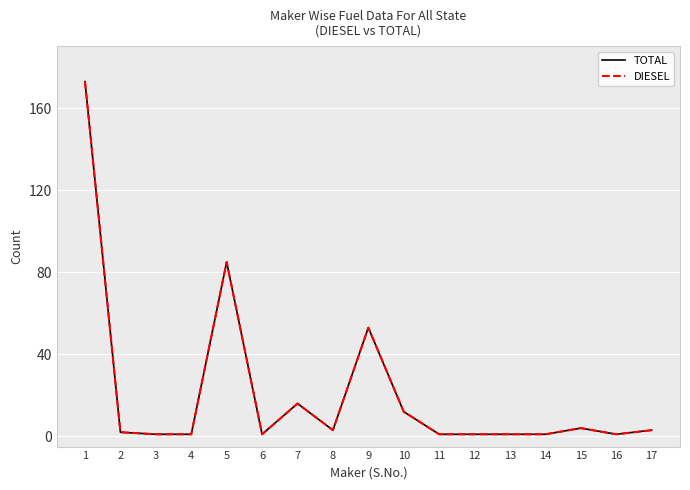

What is the average value of the TOTAL series?

21